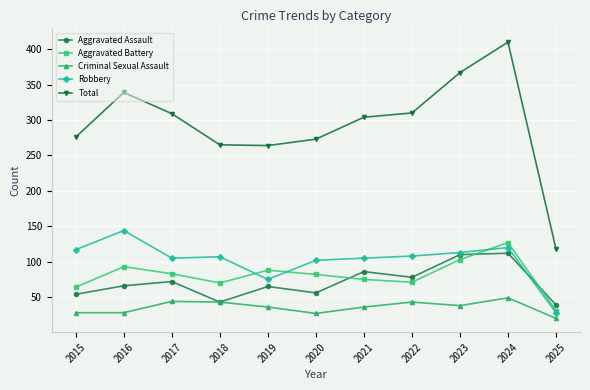

Which category has the lowest value in the Robbery series?

2025